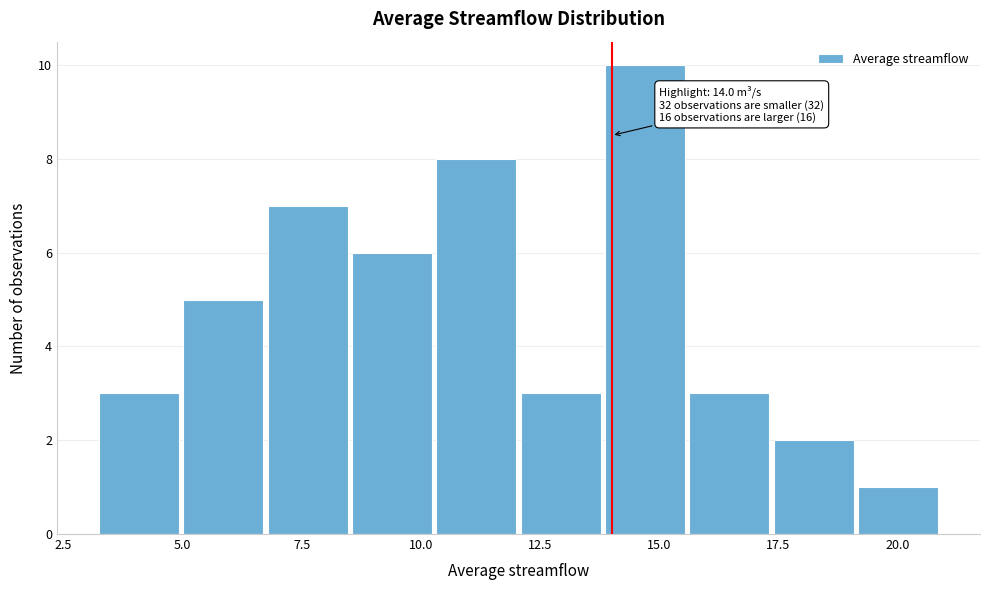

Read against the x-axis, roughly where is the centre of the tallest bar?

14.5